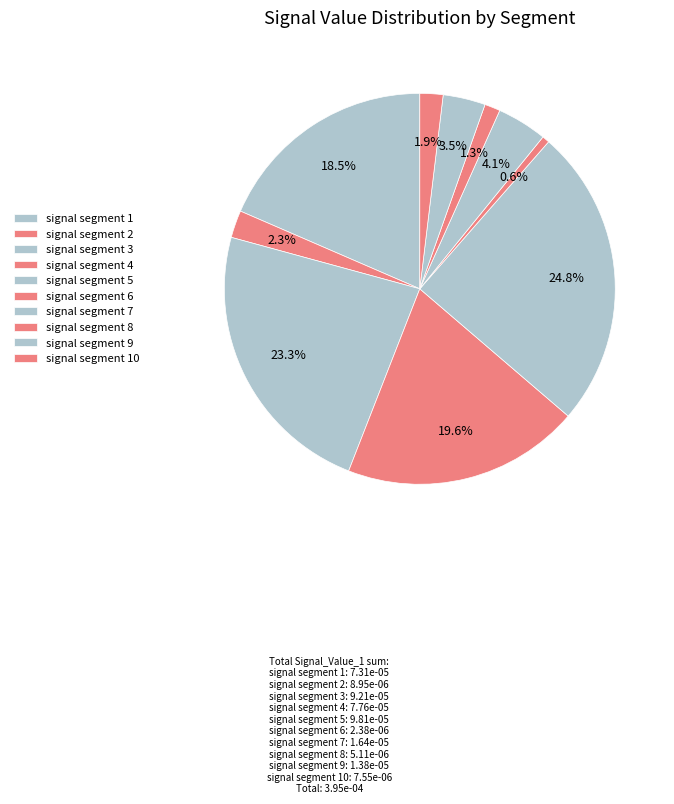

What is the largest slice in the pie chart?

signal segment 5